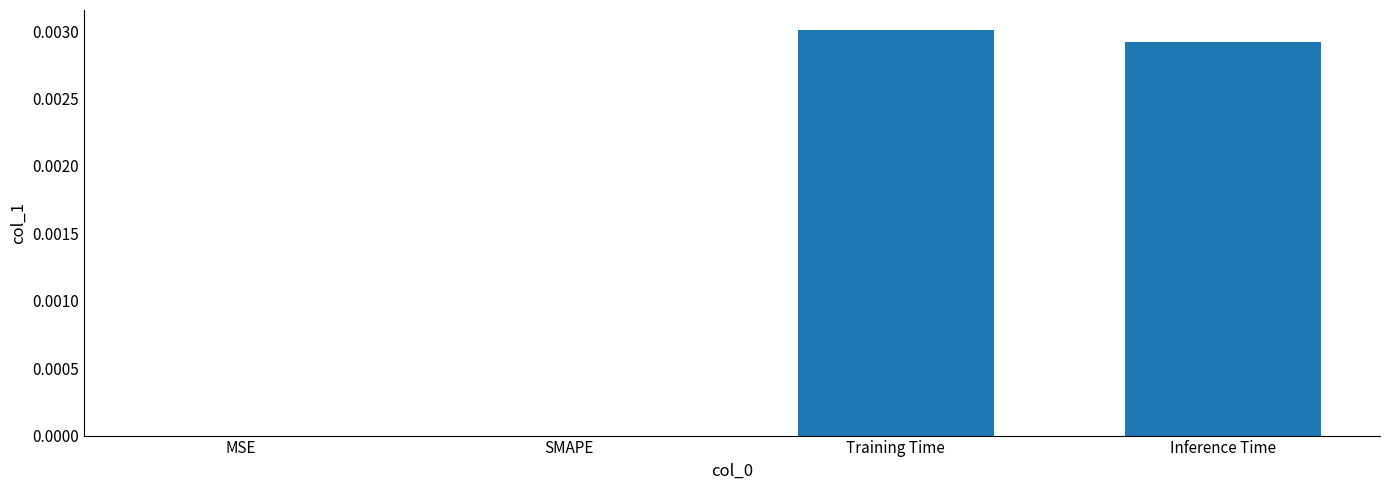

Between SMAPE and Training Time, which is larger?

Training Time